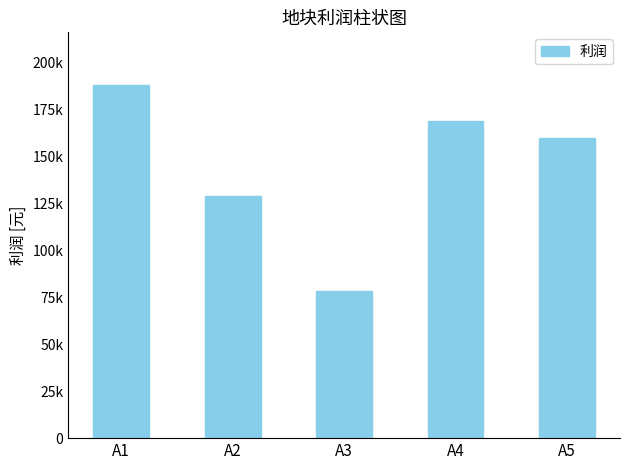

Rank the categories by value from lowest to highest.

A3, A2, A5, A4, A1